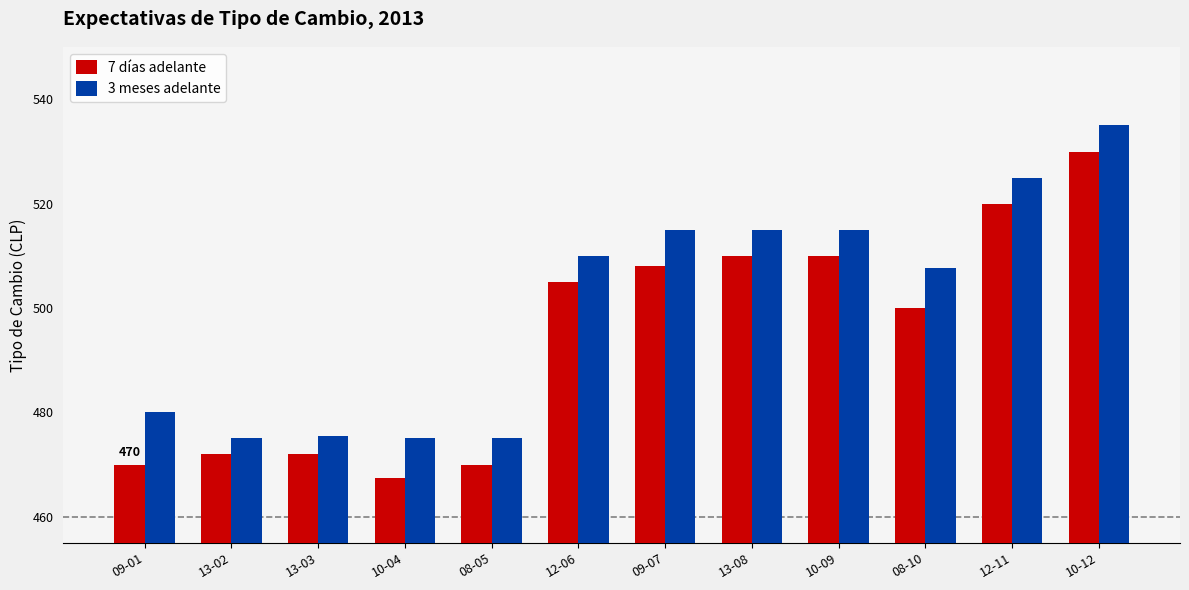

Reading left to right, transcribe all the data shown in this chart.

7 días adelante: 09-01=470.0	13-02=472.0	13-03=472.0	10-04=467.5	08-05=470.0	12-06=505.0	09-07=508.0	13-08=510.0	10-09=510.0	08-10=500.0	12-11=520.0	10-12=530.0
3 meses adelante: 09-01=480.0	13-02=475.0	13-03=475.5	10-04=475.0	08-05=475.0	12-06=510.0	09-07=515.0	13-08=515.0	10-09=515.0	08-10=507.6	12-11=525.0	10-12=535.0